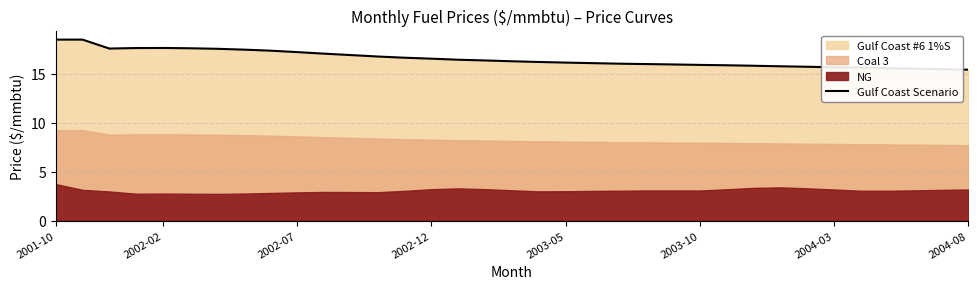

What is the minimum value for Gulf Coast Scenario?

15.4